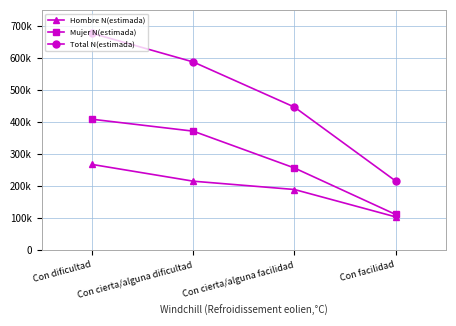

What is the spread (max minus min) of values at Con cierta/alguna dificultad?

371782